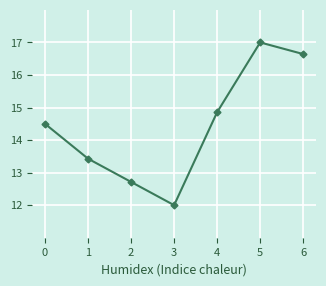

What is the sum of all values?

101.1